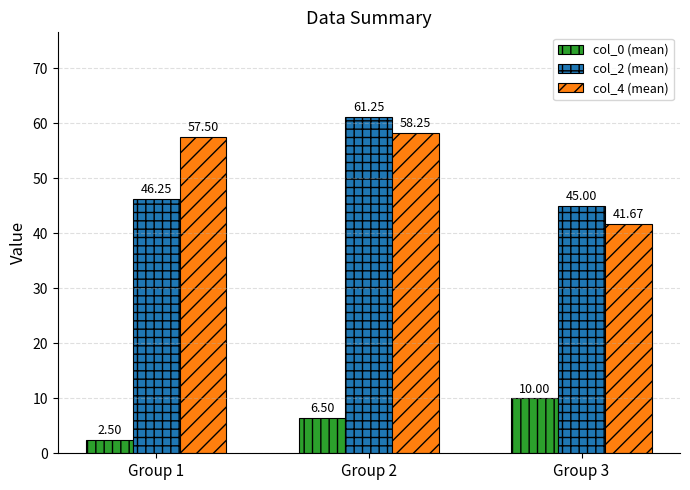

Which series has the largest range (max minus min)?

col_4 (mean)